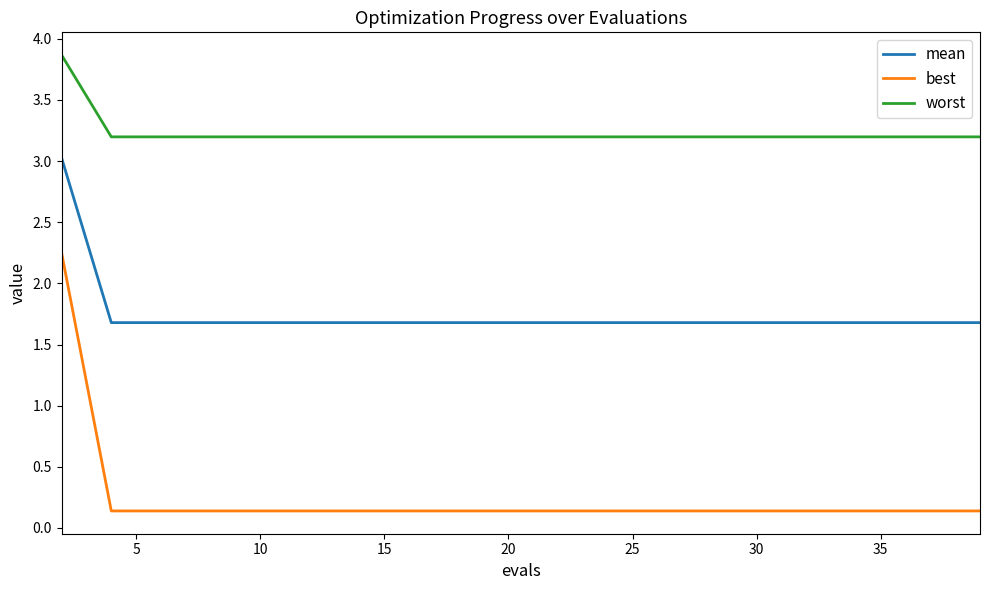

Which series has the largest total across all categories?

worst